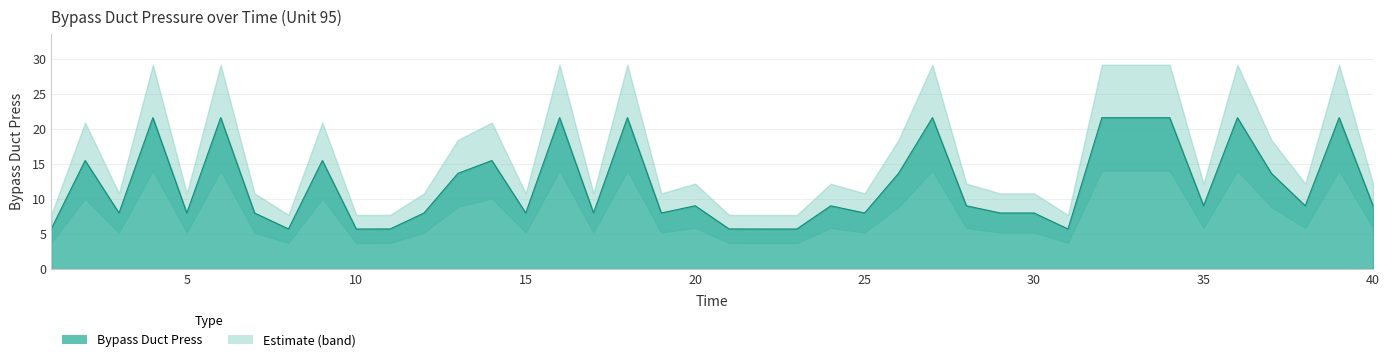

What is the maximum value shown in the chart?

21.6